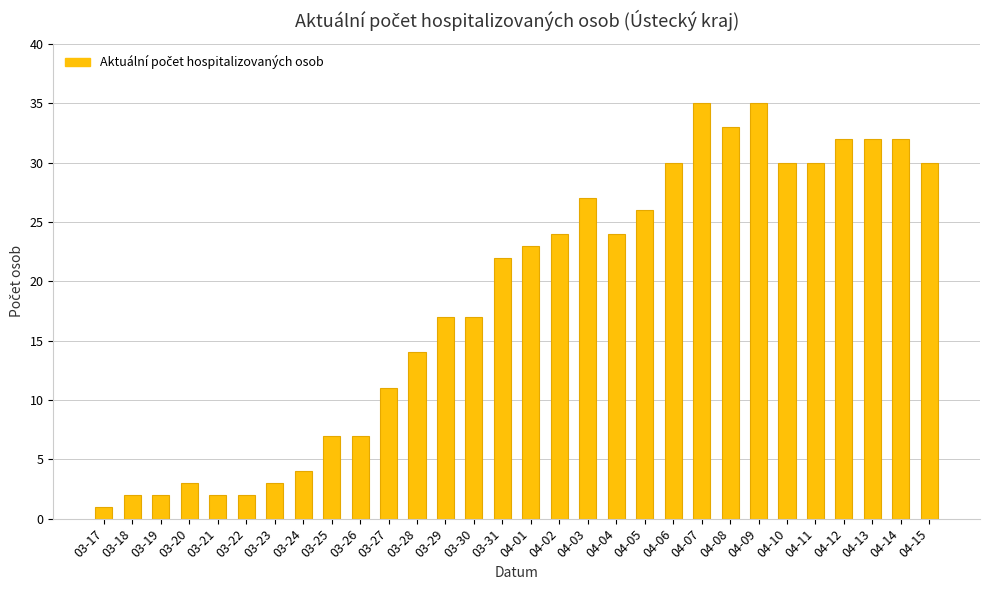

What is the difference between the maximum and minimum values?

34